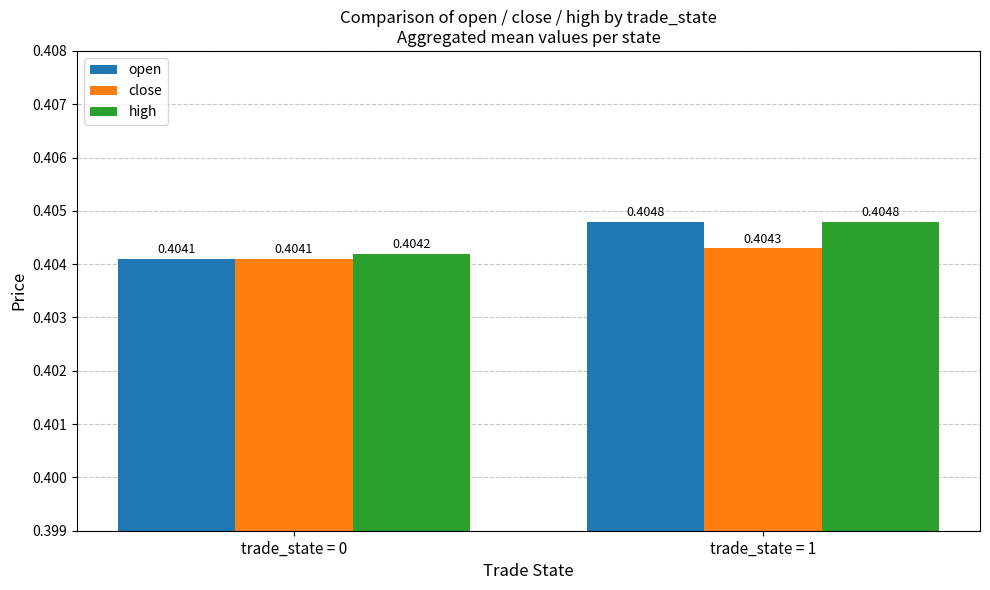

Rank the series by their average value, from lowest to highest.

close, open, high